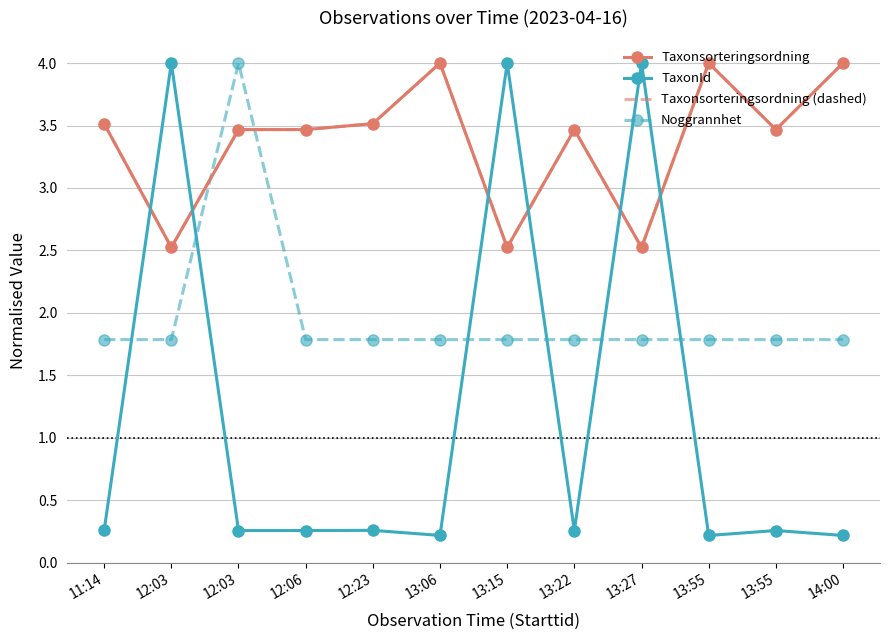

What is the approximate value of Noggrannhet at 12:06?

1.8